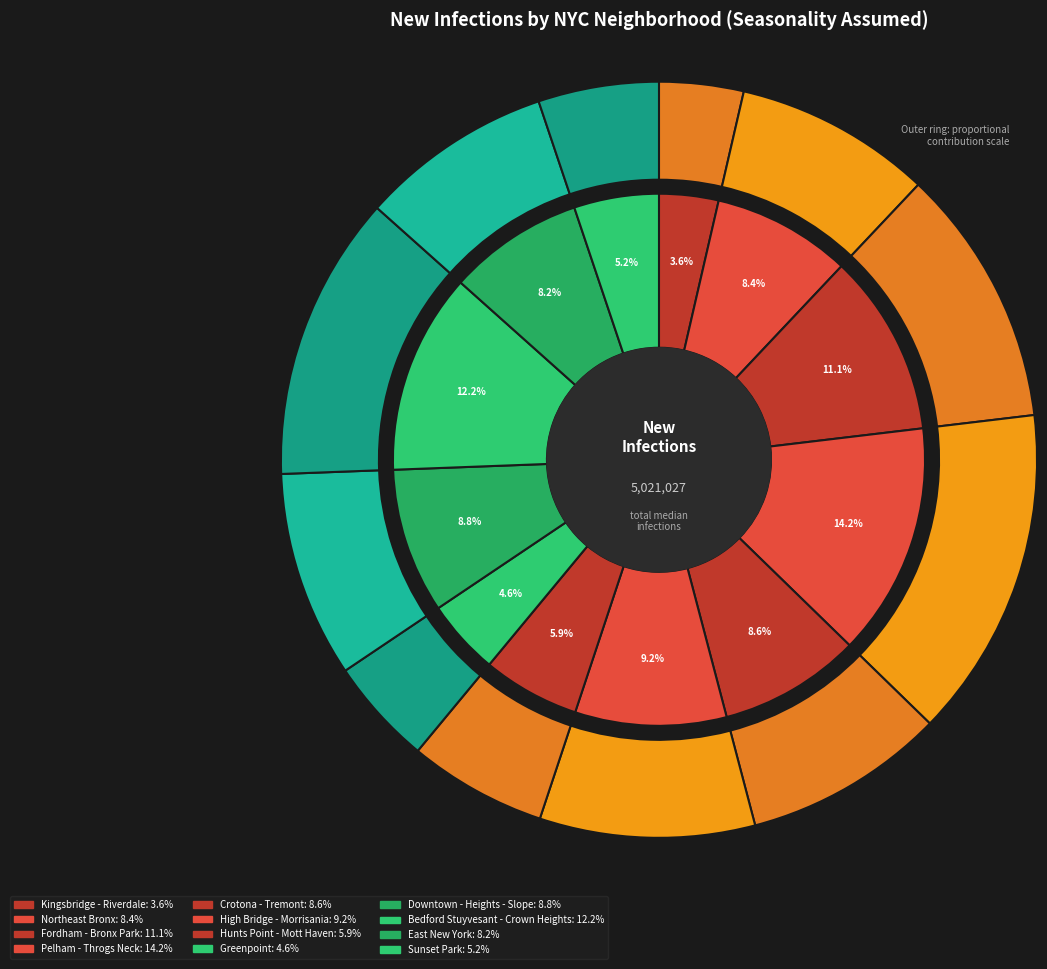

Which slice is the smallest?

101: Kingsbridge - Riverdale